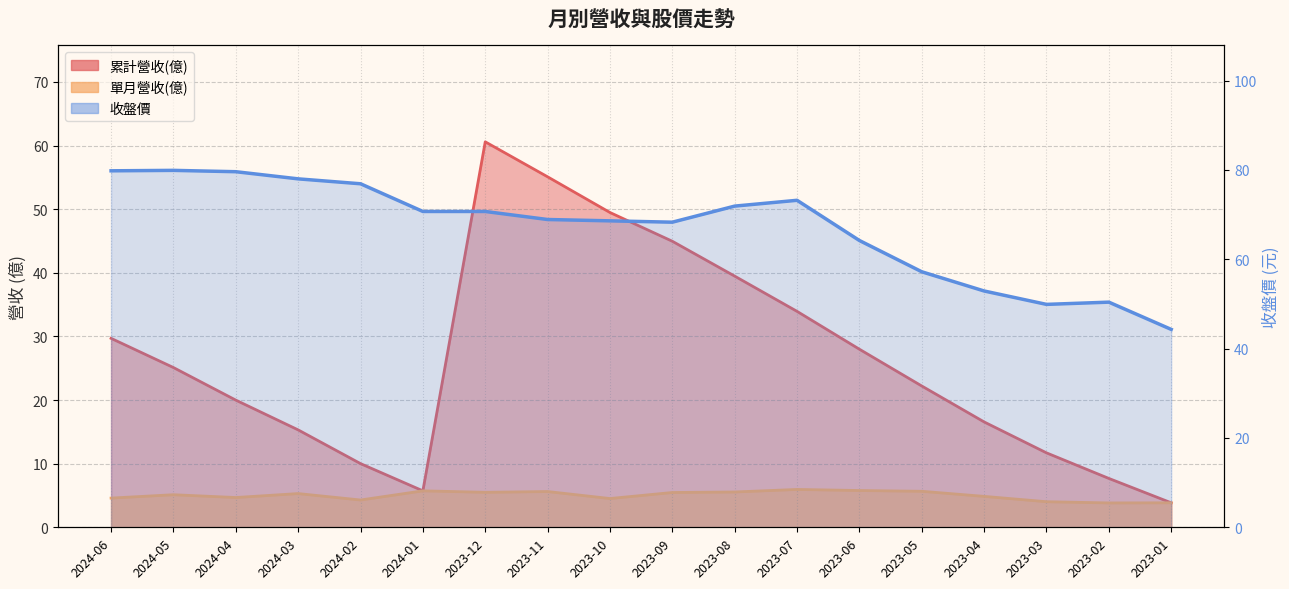

What is the greatest value displayed?

79.9